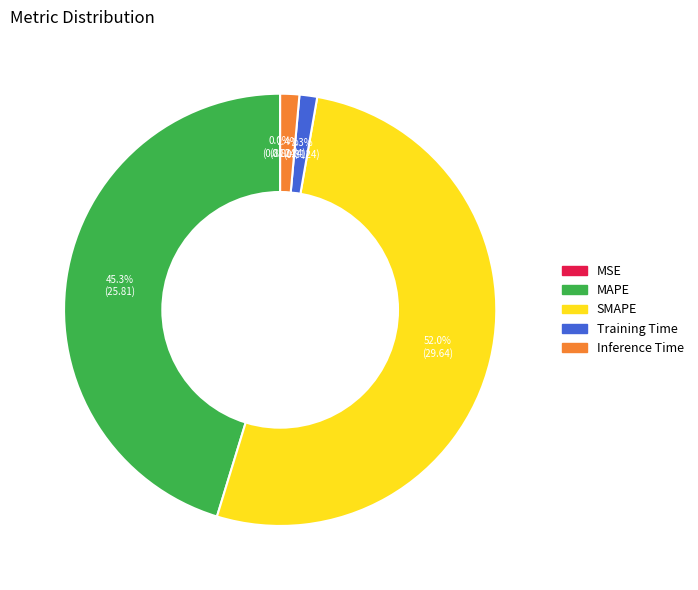

What is the majority slice?

SMAPE